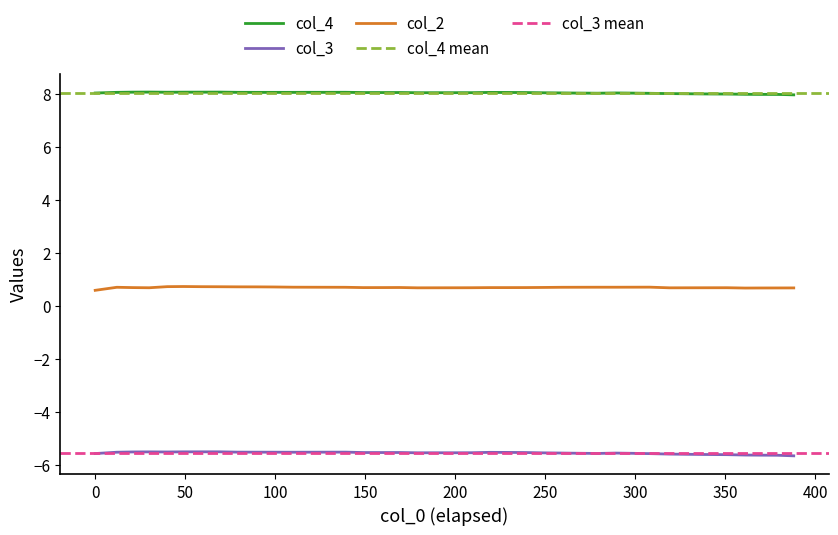

True or false: col_2 and col_4 intersect in this chart.

False